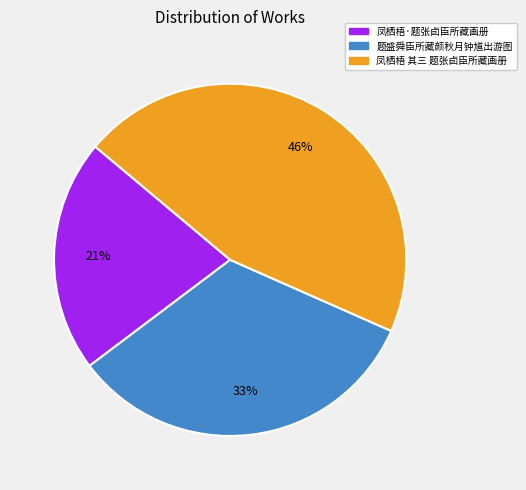

What is the largest slice in the pie chart?

凤栖梧 其三 题张卣臣所藏画册